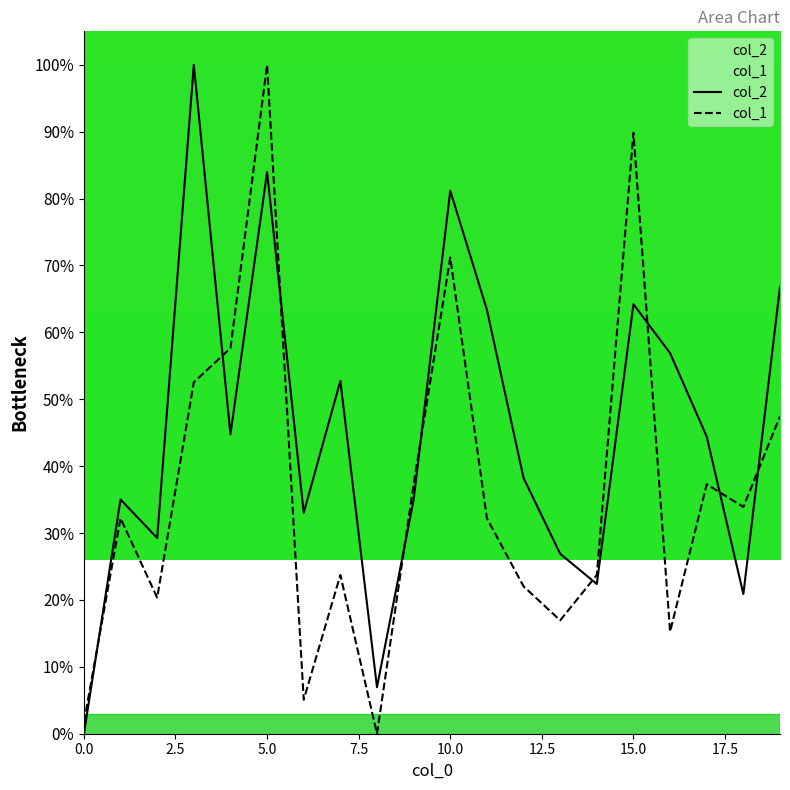

Reading left to right, extract all data points from this chart.

col_2: 0.0	35.0	29.3	100.0	44.8	84.0	33.0	52.7	7.0	35.0	81.2	63.4	38.2	26.9	22.4	64.2	56.9	44.4	20.9	66.8
col_1: 1.7	32.2	20.3	52.5	57.6	100.0	5.1	23.7	0.0	37.3	71.2	32.2	22.0	16.9	23.7	89.8	15.3	37.3	33.9	47.5